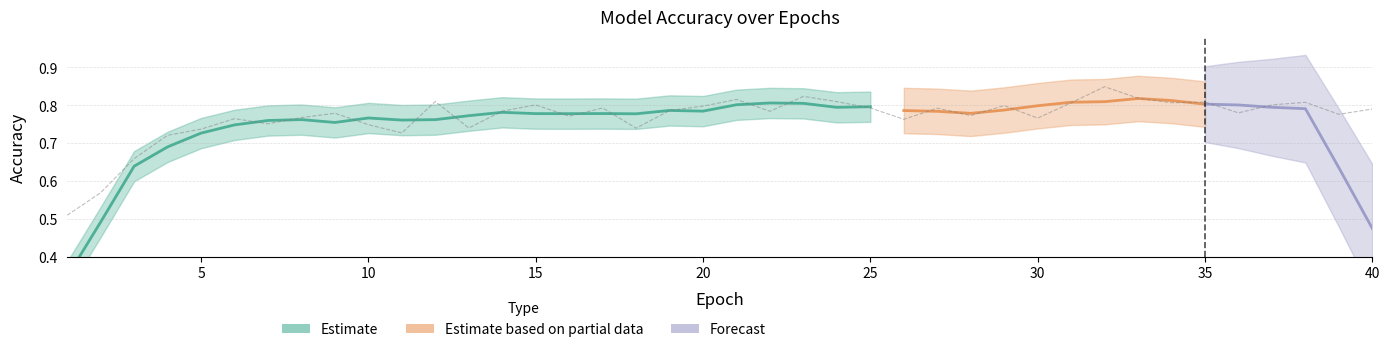

What is the difference between the maximum and minimum values?

0.3